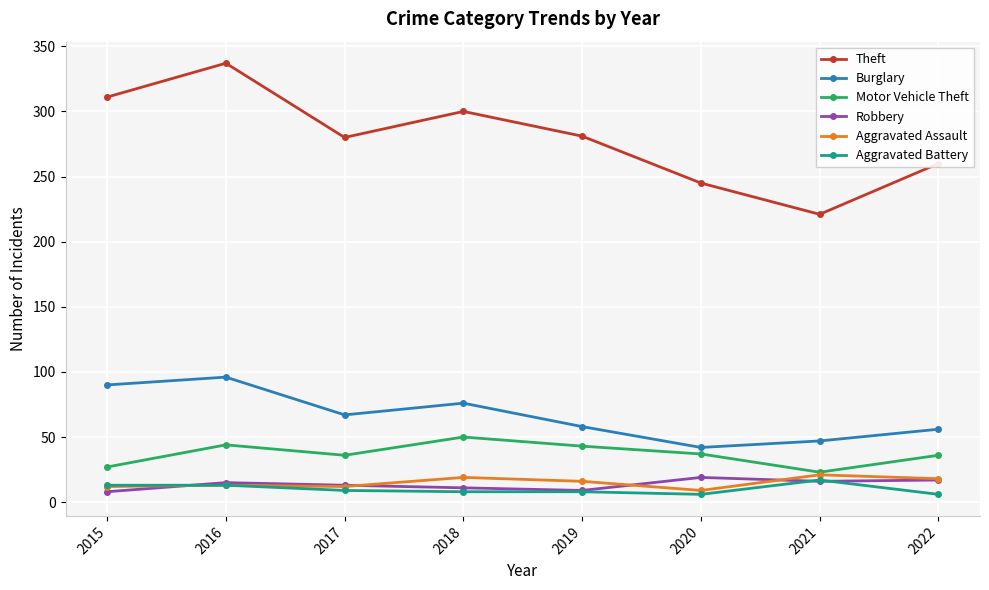

What is the spread (max minus min) of values at 2016?

324